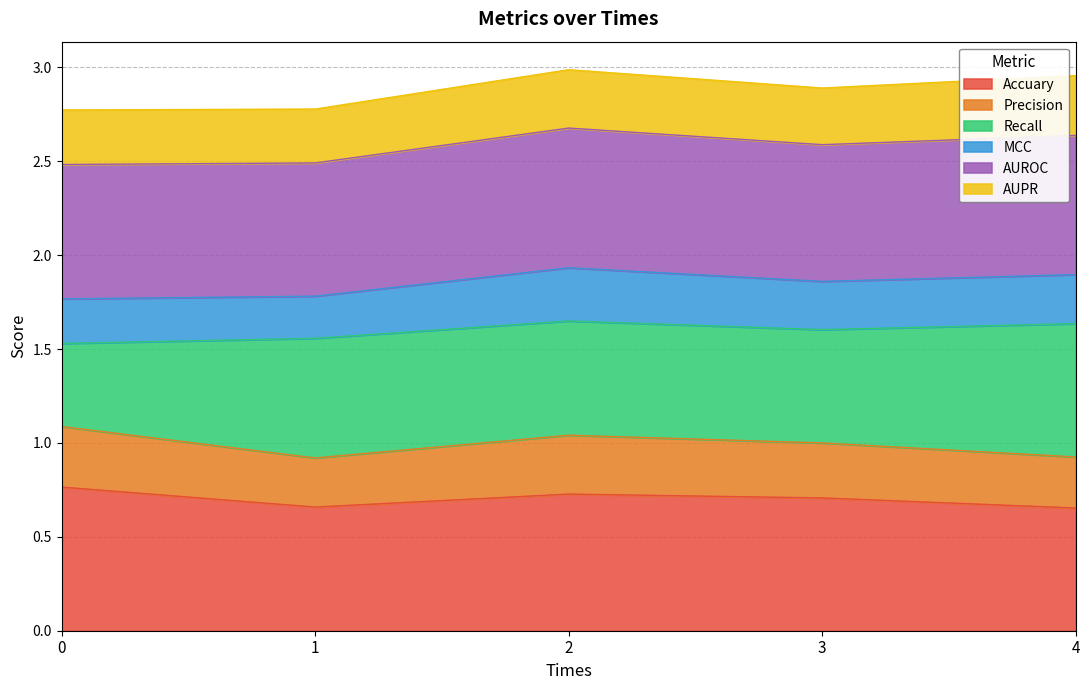

Does the chart have visible grid lines?

Yes